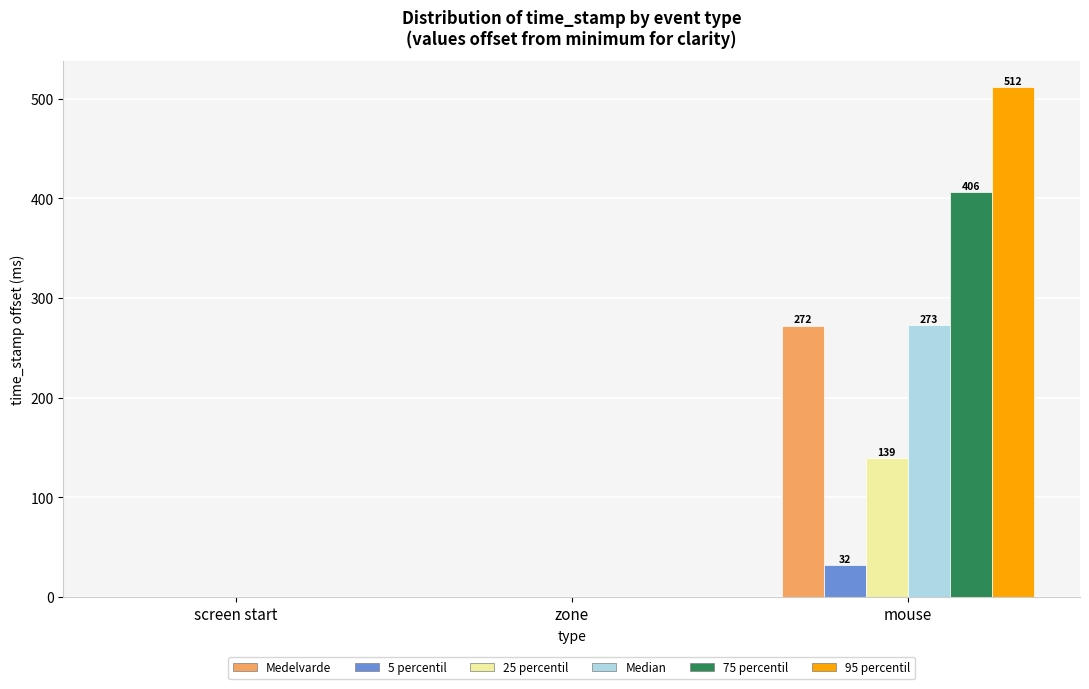

What is the sum of all 95 percentil values?

511.8